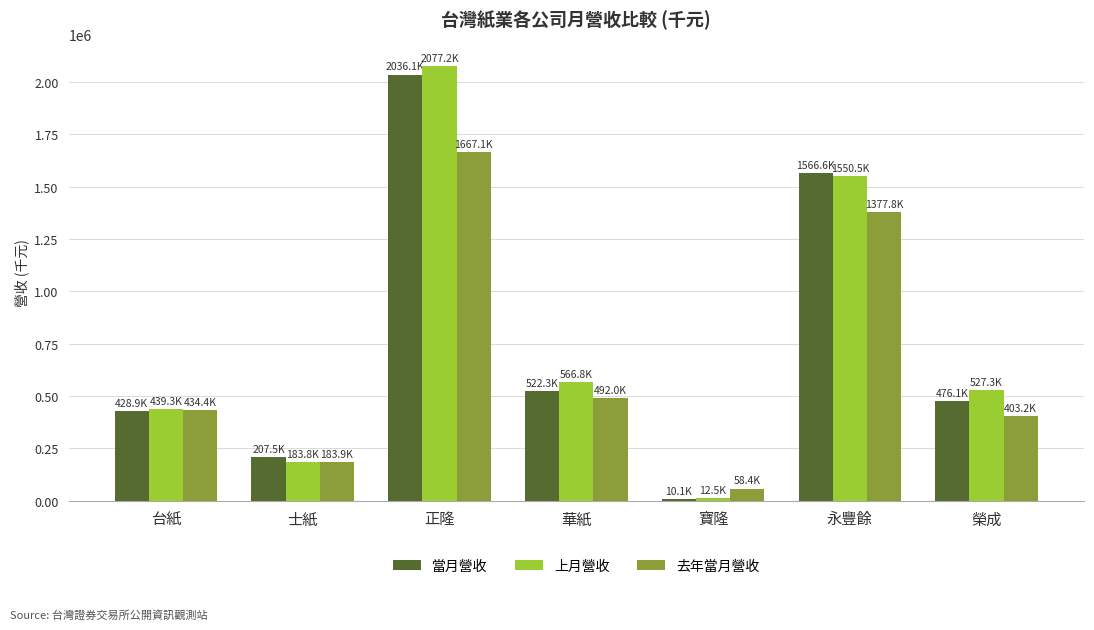

What is the sum of the 去年當月營收 values at 榮成 and 華紙?

895170